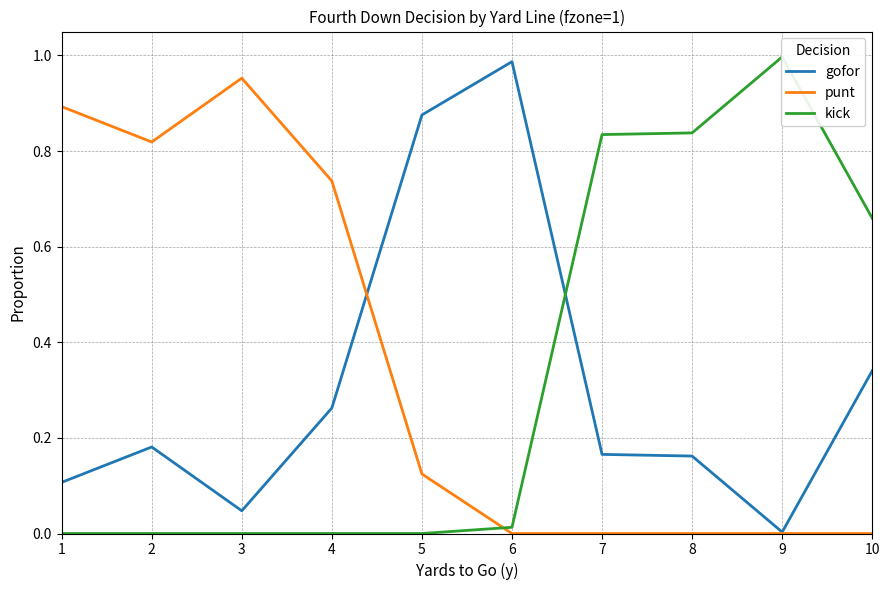

What is the sum of the kick values at 6 and 8?

0.9